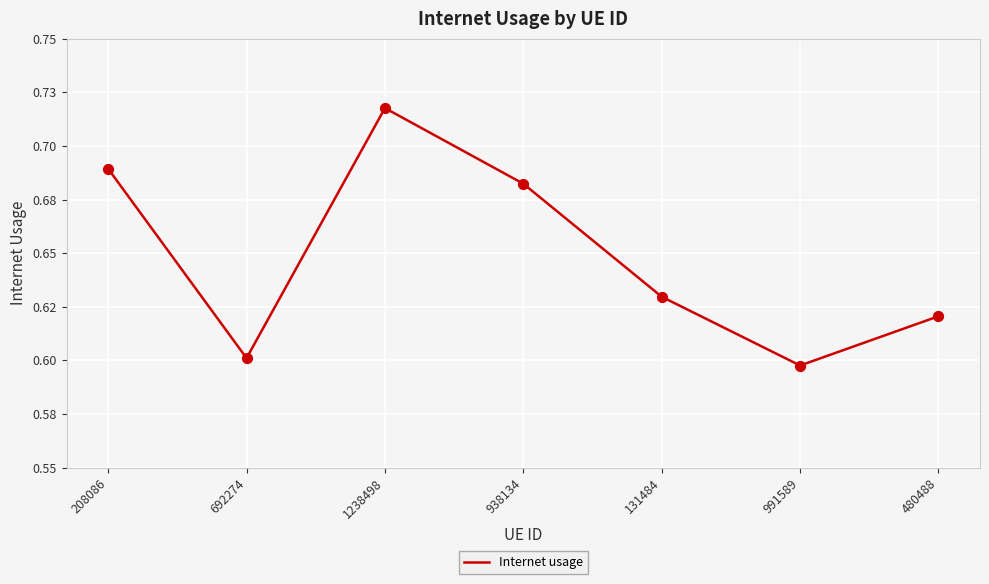

Is this an area chart (filled region under the line)?

No